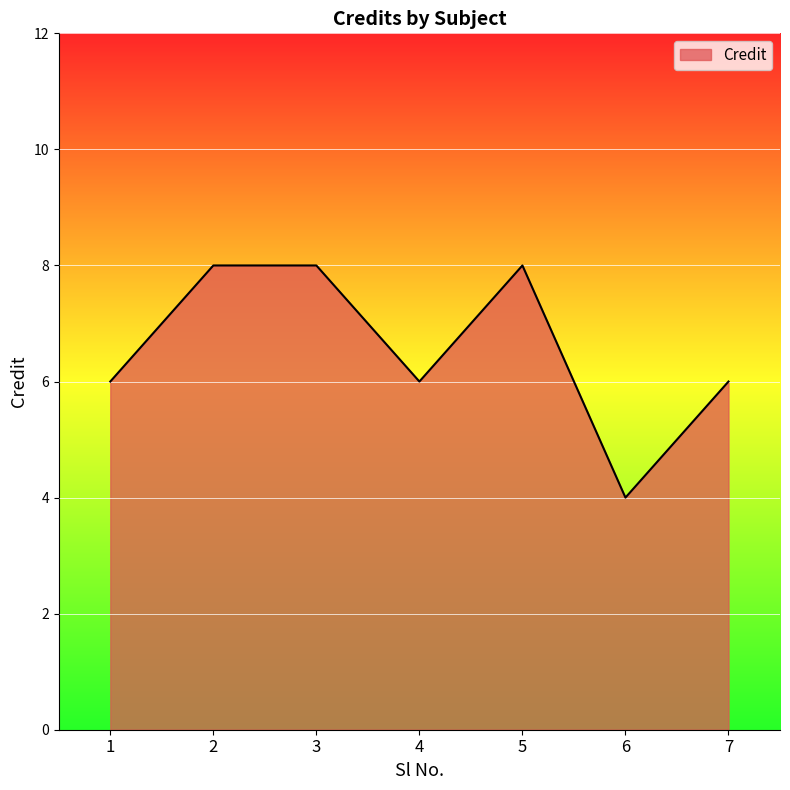

Is it true that the value at 2 is 14?

False